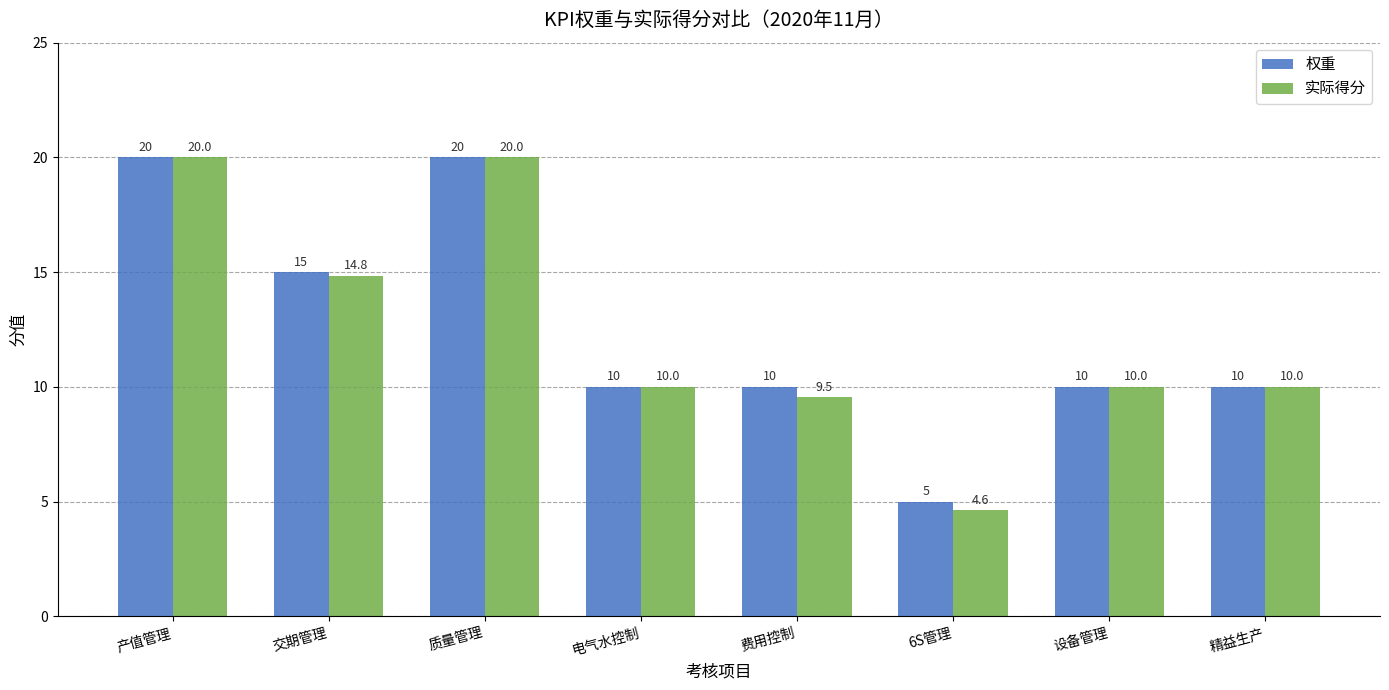

Is the value of 实际得分 at 精益生产 greater than the value of 权重 at 交期管理?

No